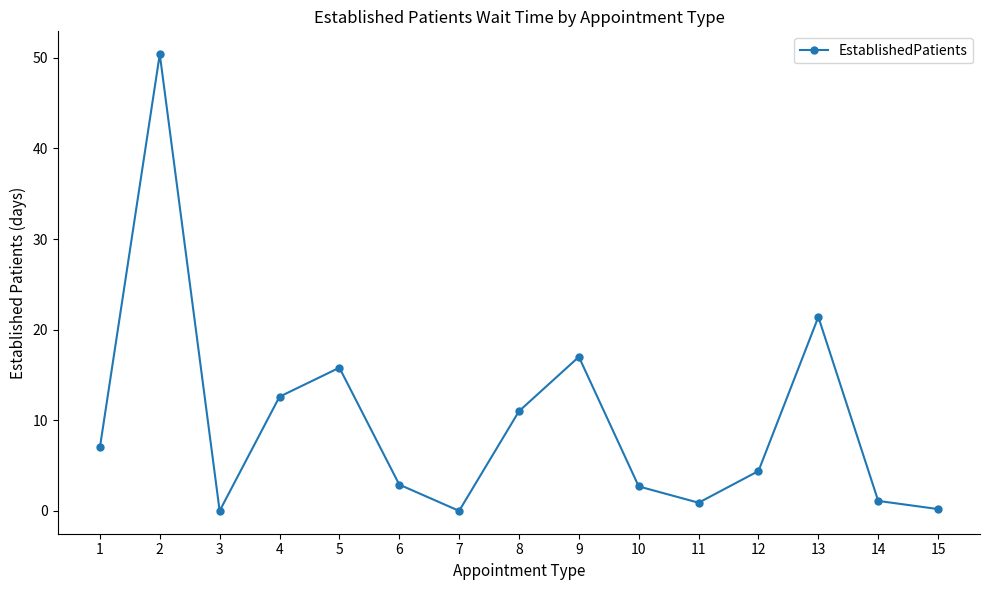

How many points are lower than both their immediate neighbors (excluding endpoints)?

3